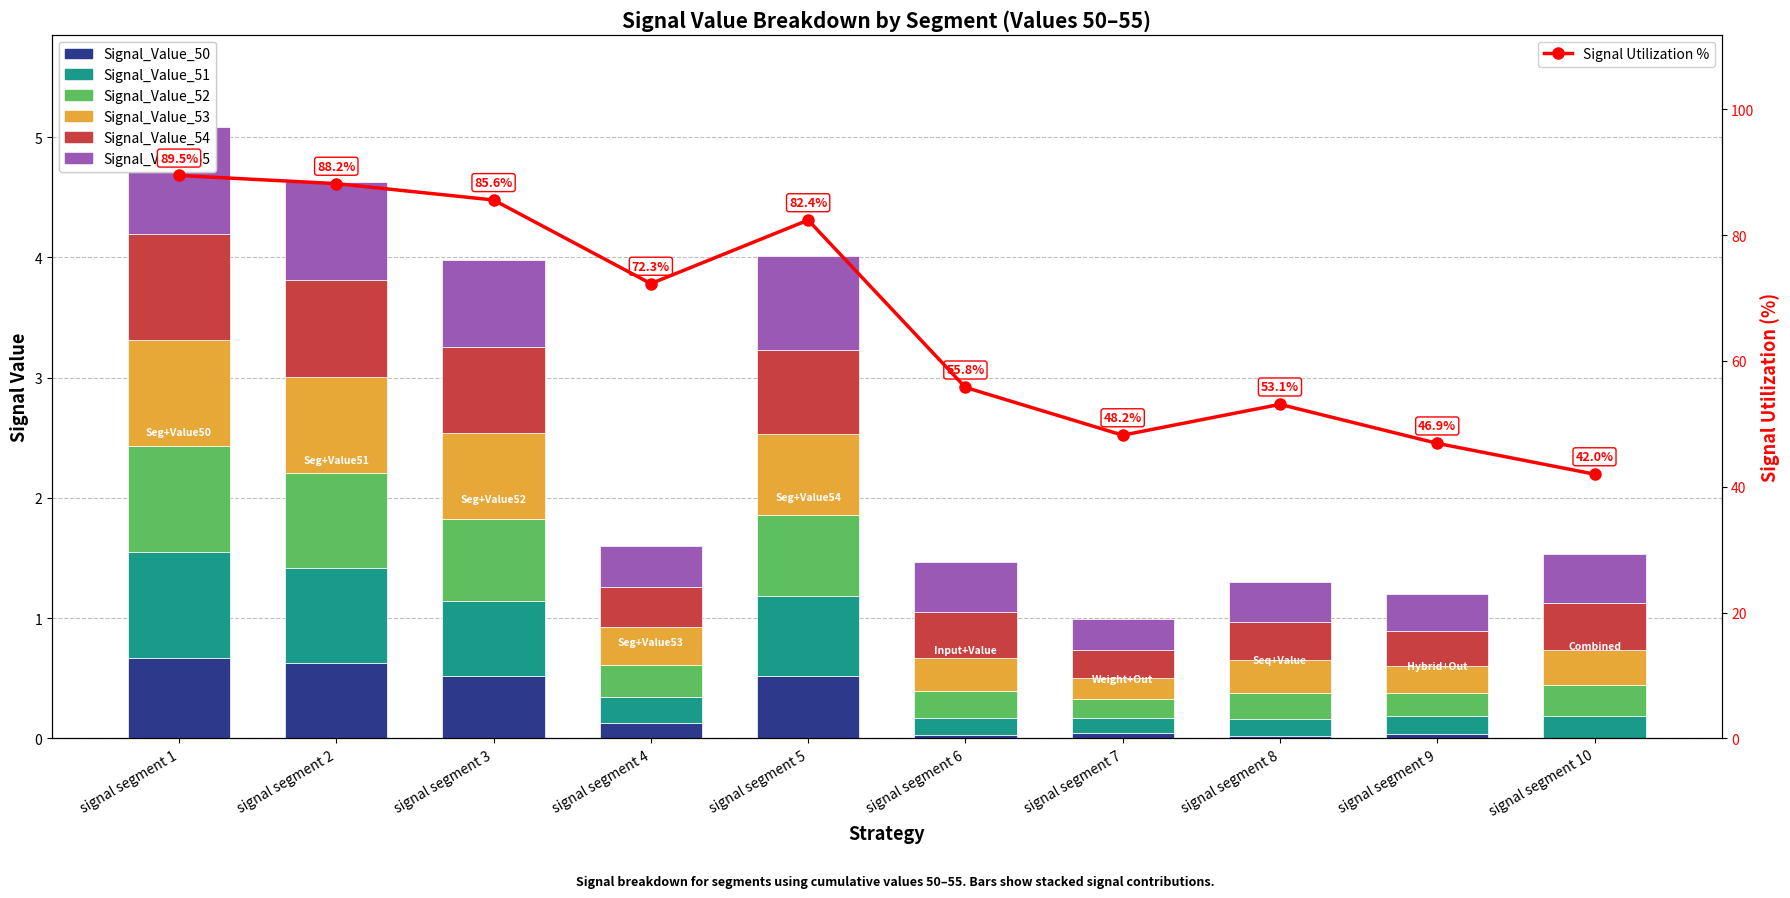

Rank the series by their maximum value, from lowest to highest.

Signal_Value_50, Signal_Value_51, Signal_Value_52, Signal_Value_53, Signal_Value_54, Signal_Value_55